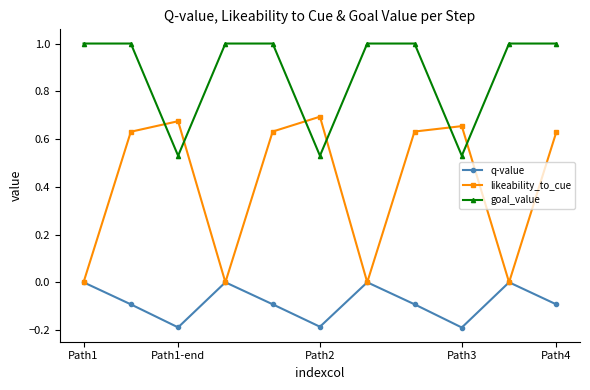

What is the maximum value shown in the chart?

1.0